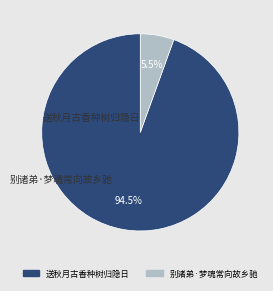

Is there any slice that represents more than half of the pie?

Yes